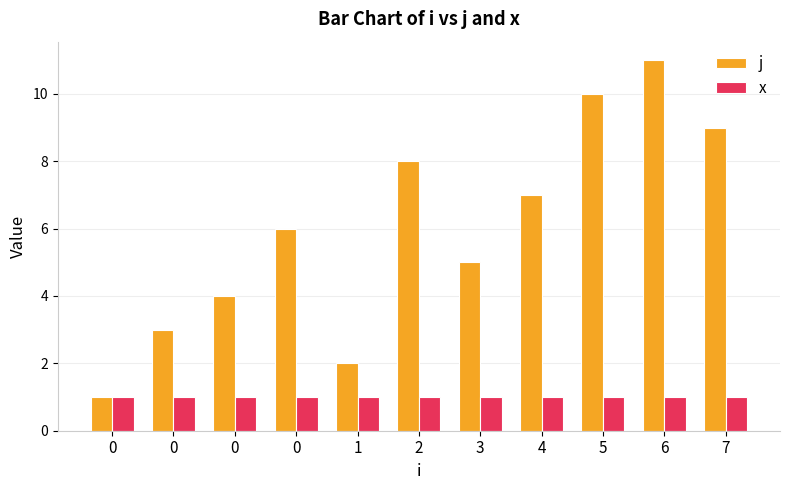

Which series has the largest range (max minus min)?

j